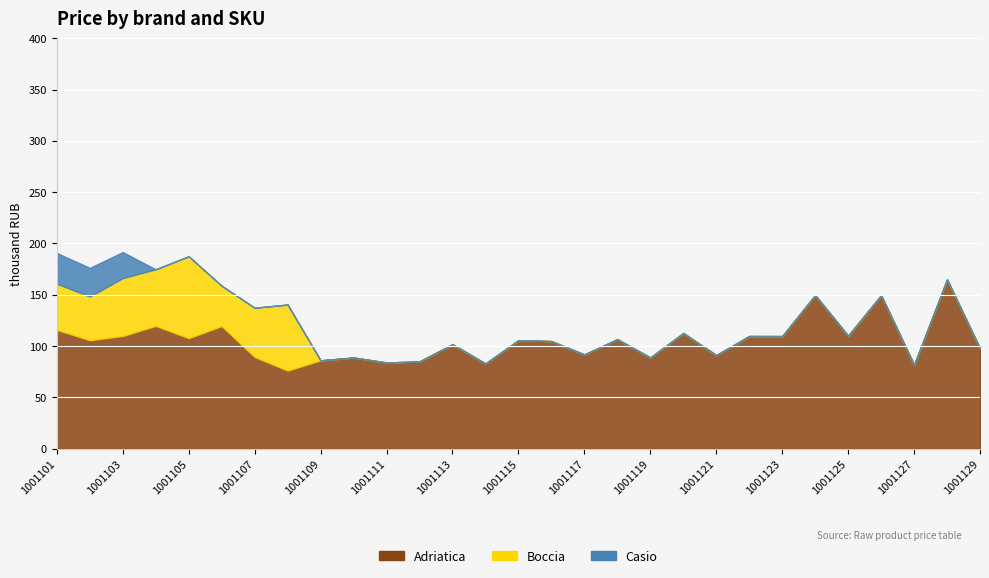

What is the total value across all series at 1001111?

83873